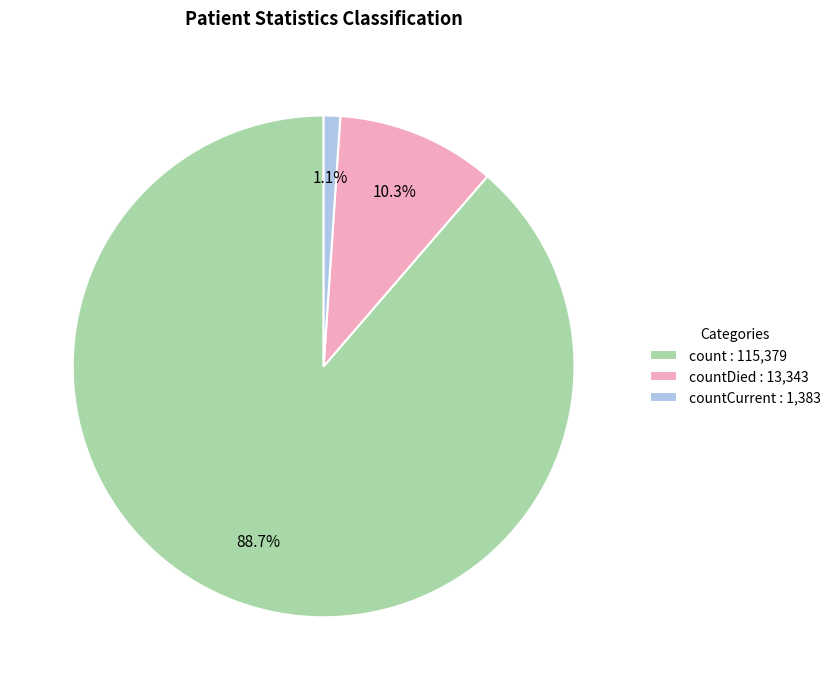

Count the number of slices in the pie.

3